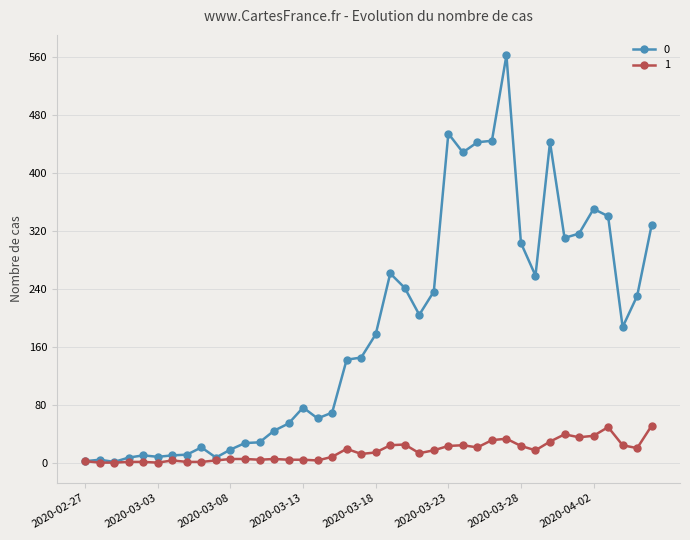

How many lines are shown in the chart?

2